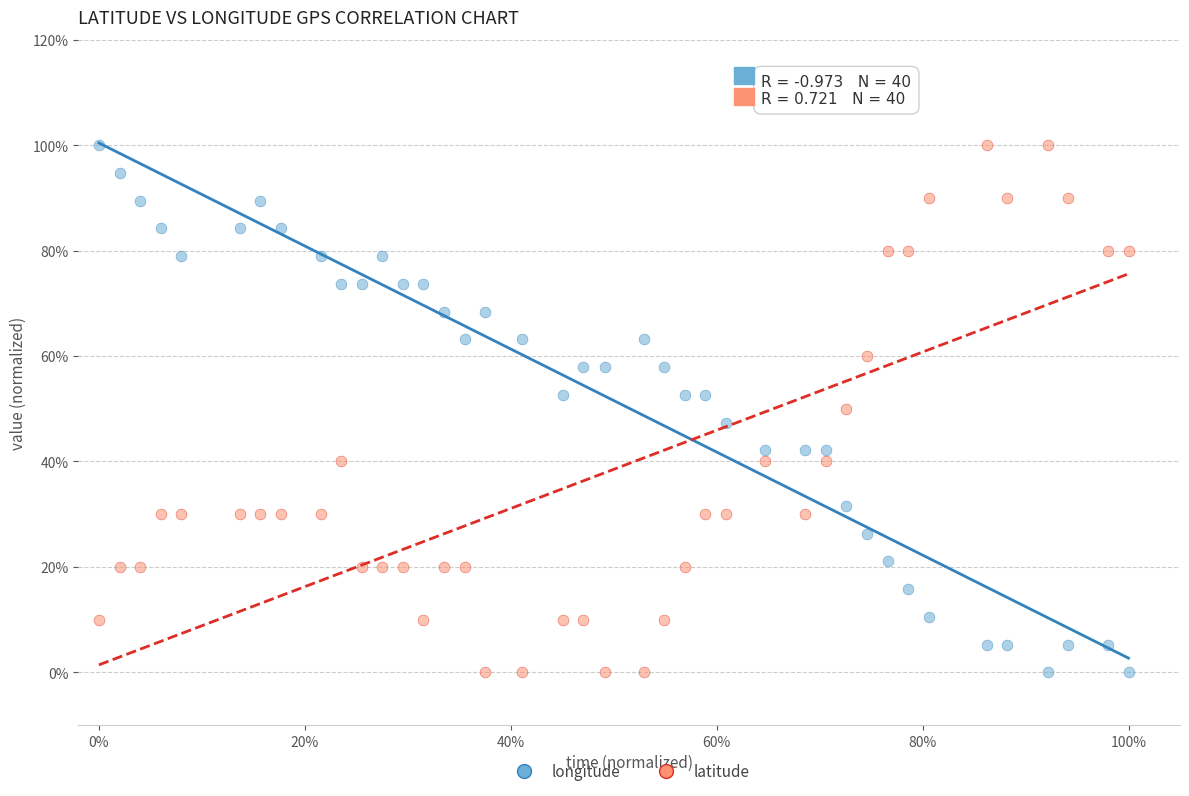

What are all the series names shown in the legend?

longitude, latitude